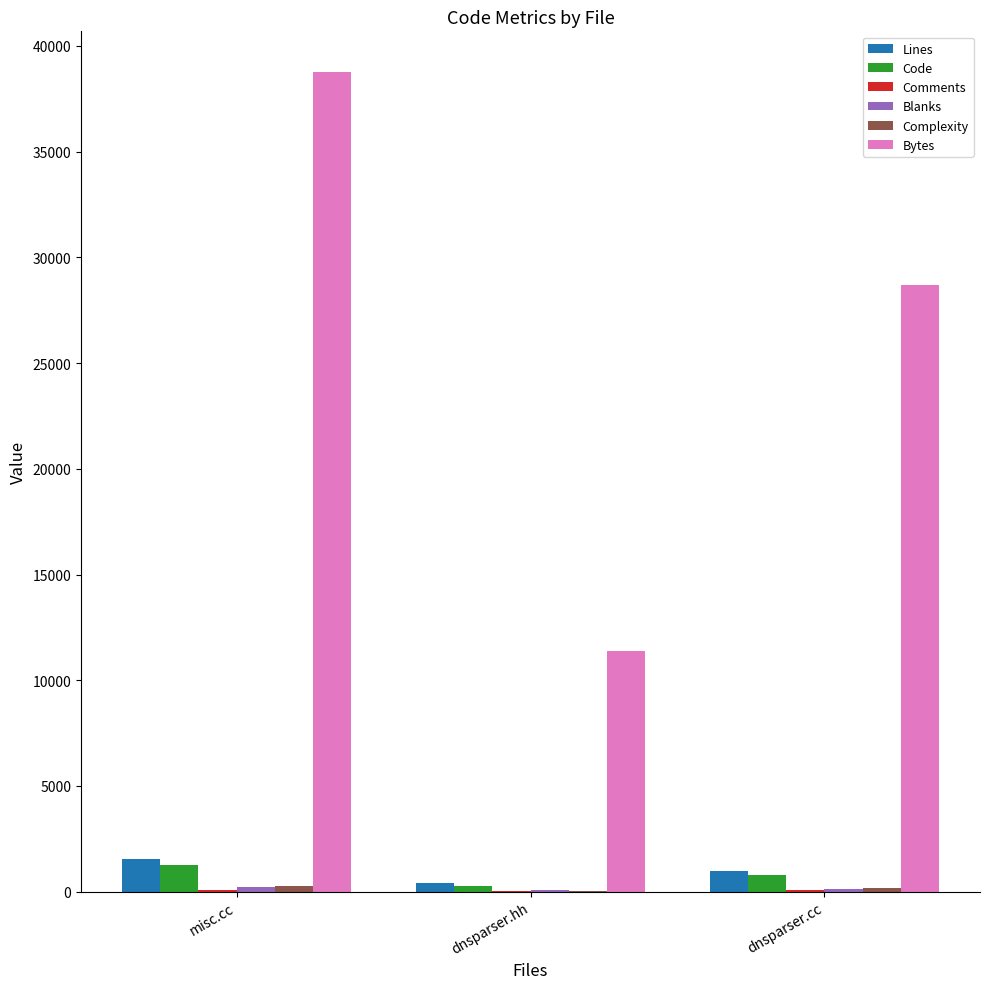

The Bytes series shows 28670 at dnsparser.cc. True or false?

True